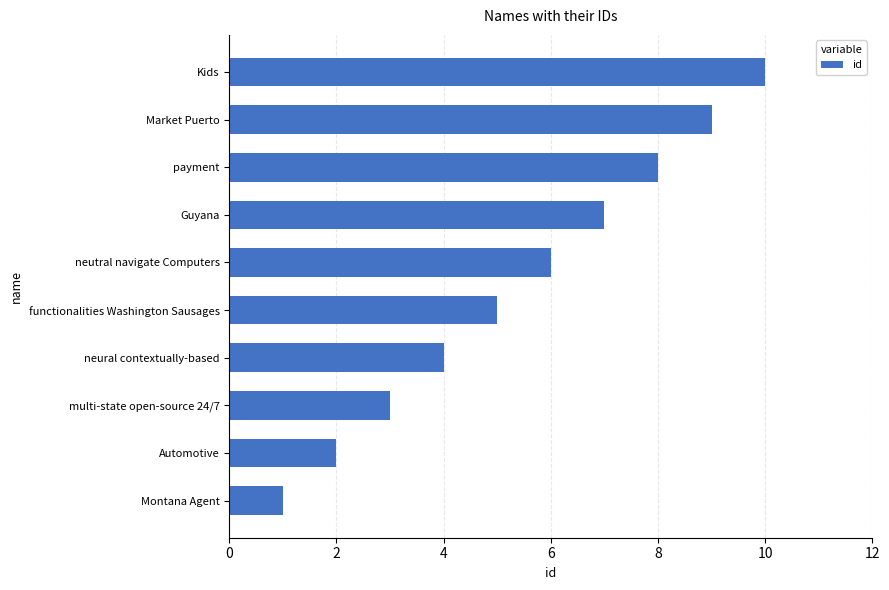

Is it true that the value at multi-state open-source 24/7 is 3?

True